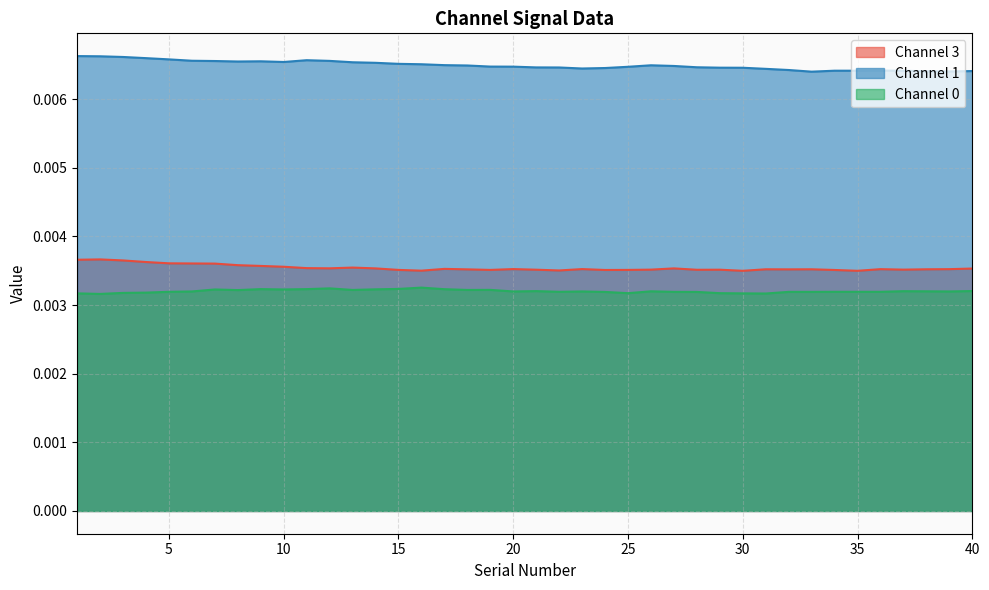

Which series has the largest total across all categories?

Channel 1